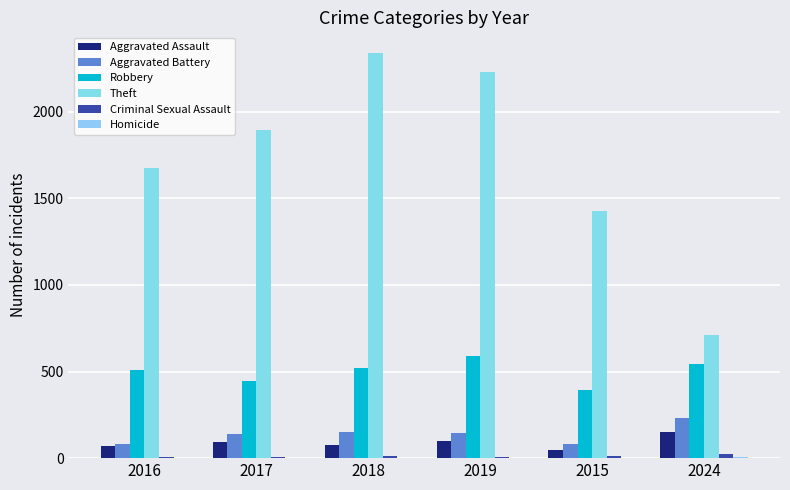

Which category has the lowest value across all series?

2015